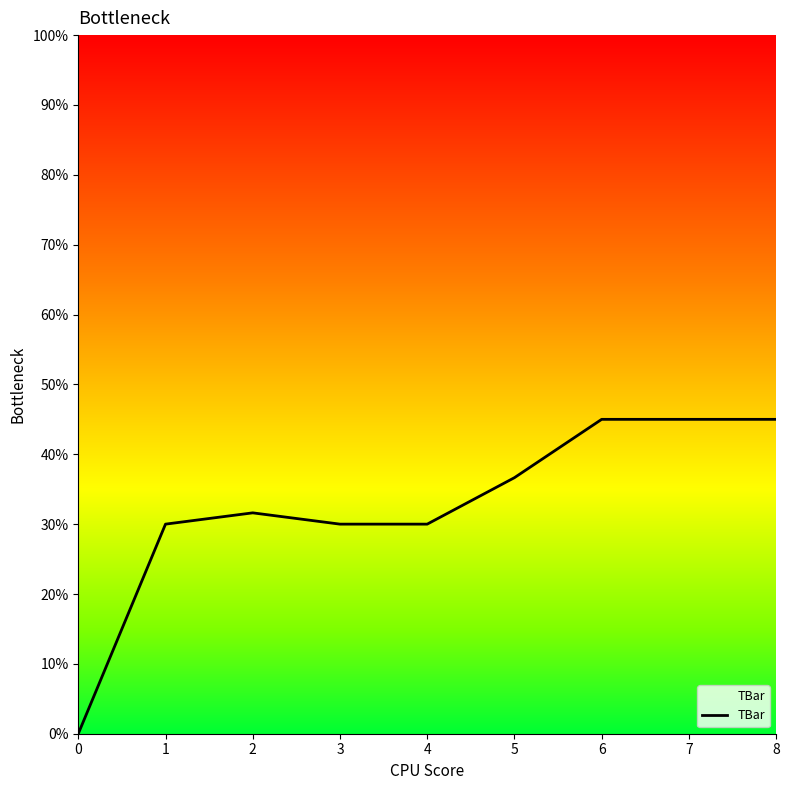

How many values are above zero?

8